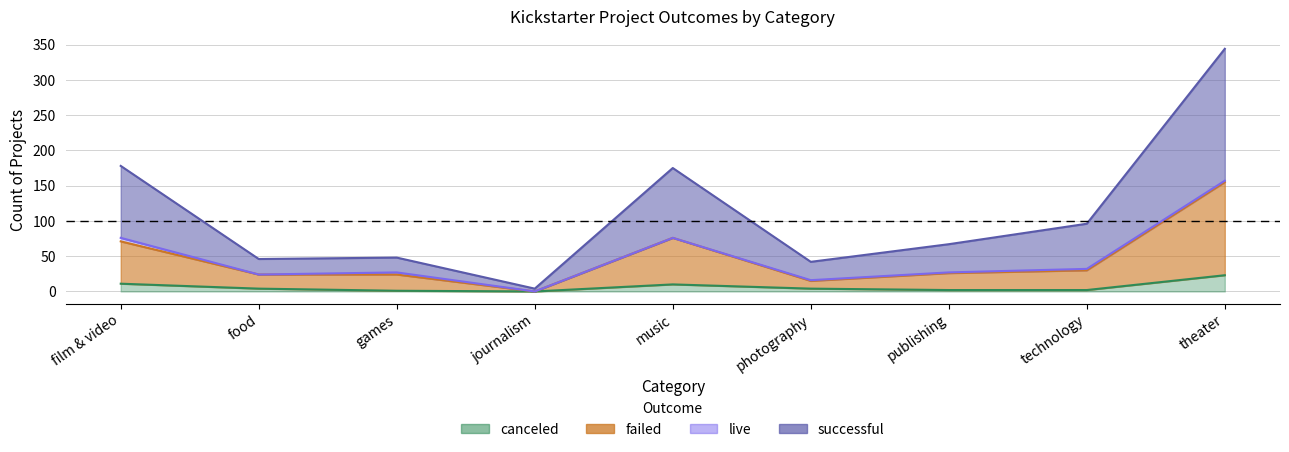

What is the label of the 6th point from the left?

photography